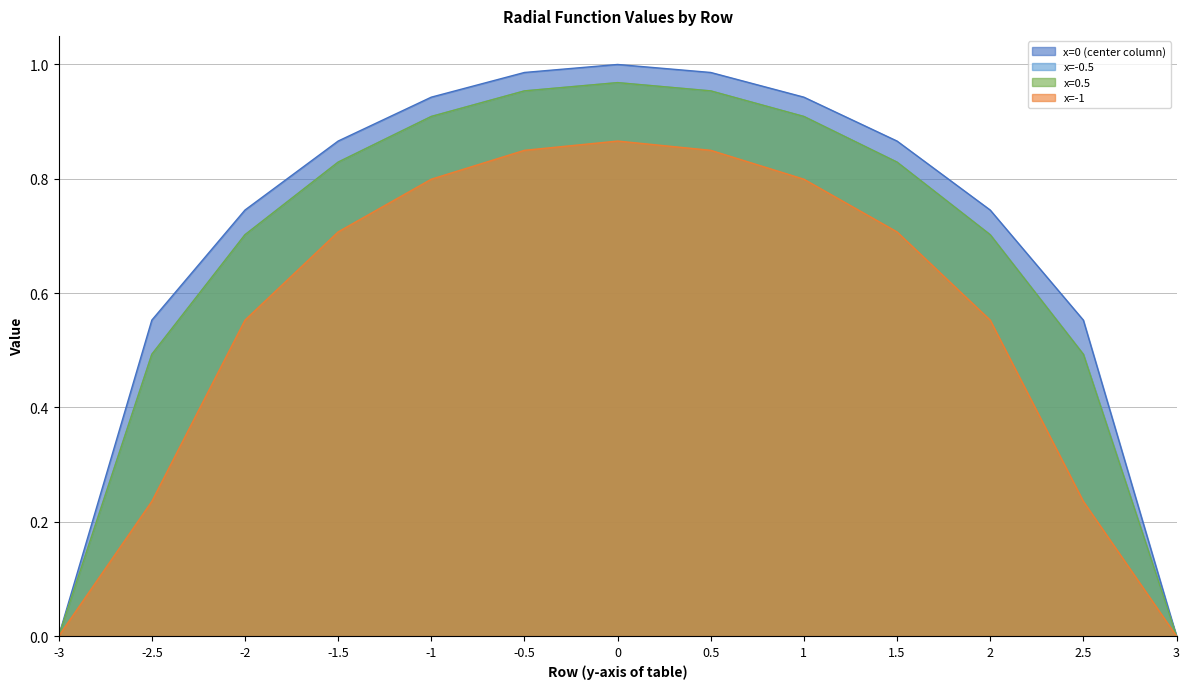

Which series has the largest total across all categories?

x=0 (center column)